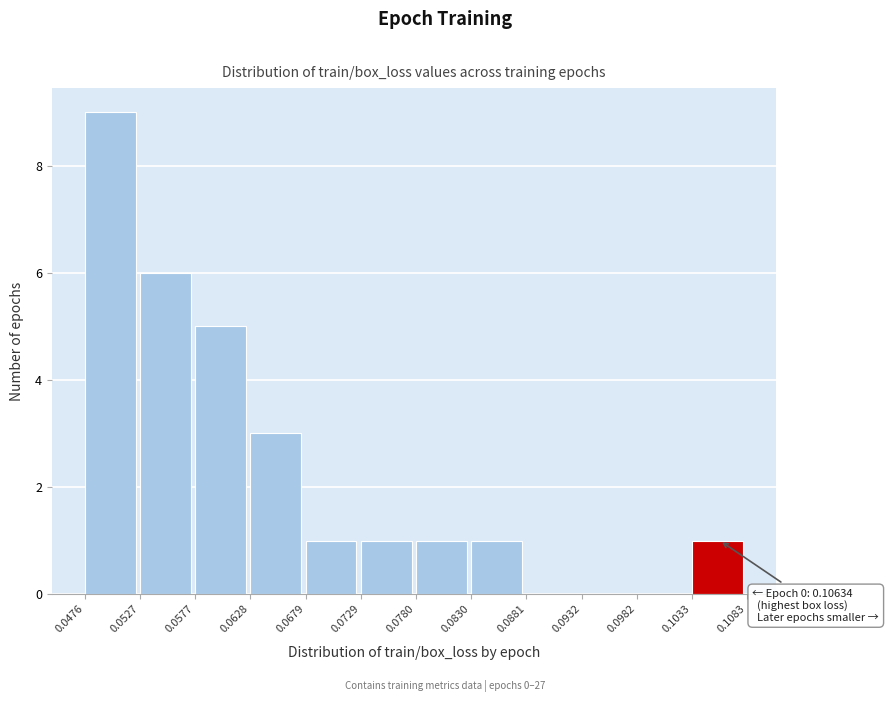

Which range on the x-axis has the tallest bar?

0.0476 to 0.0527